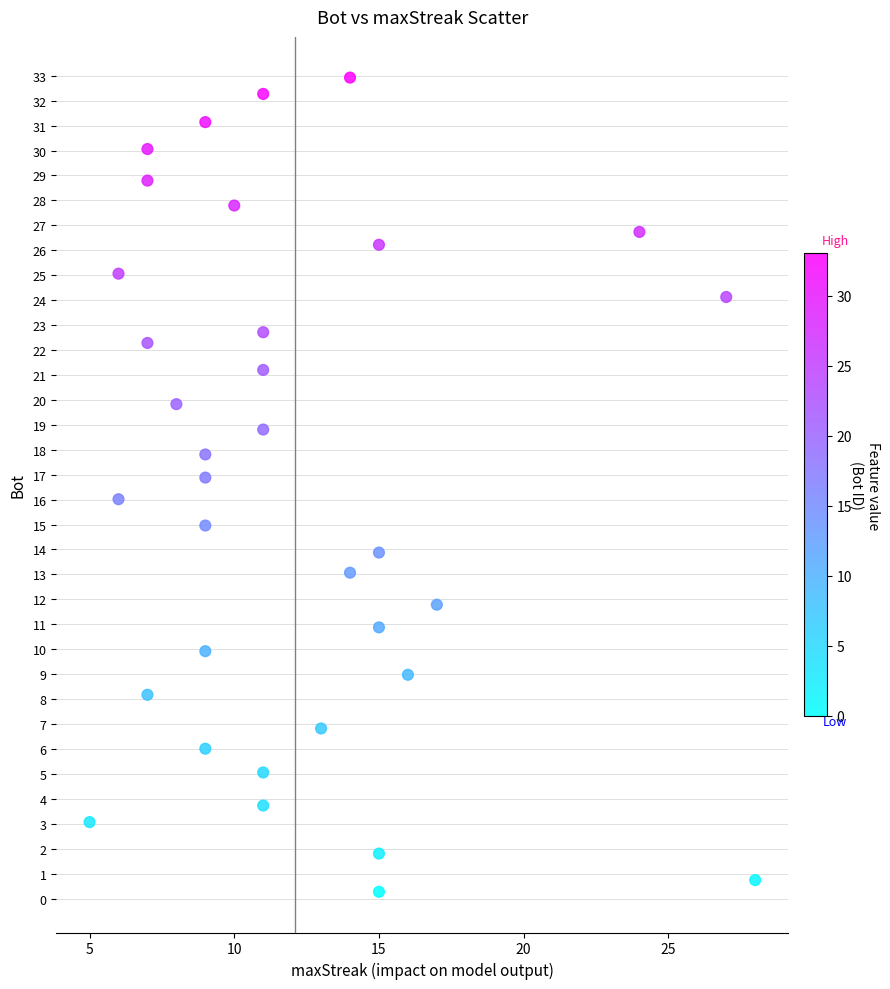

What is the range of X values (max minus min)?

23.0